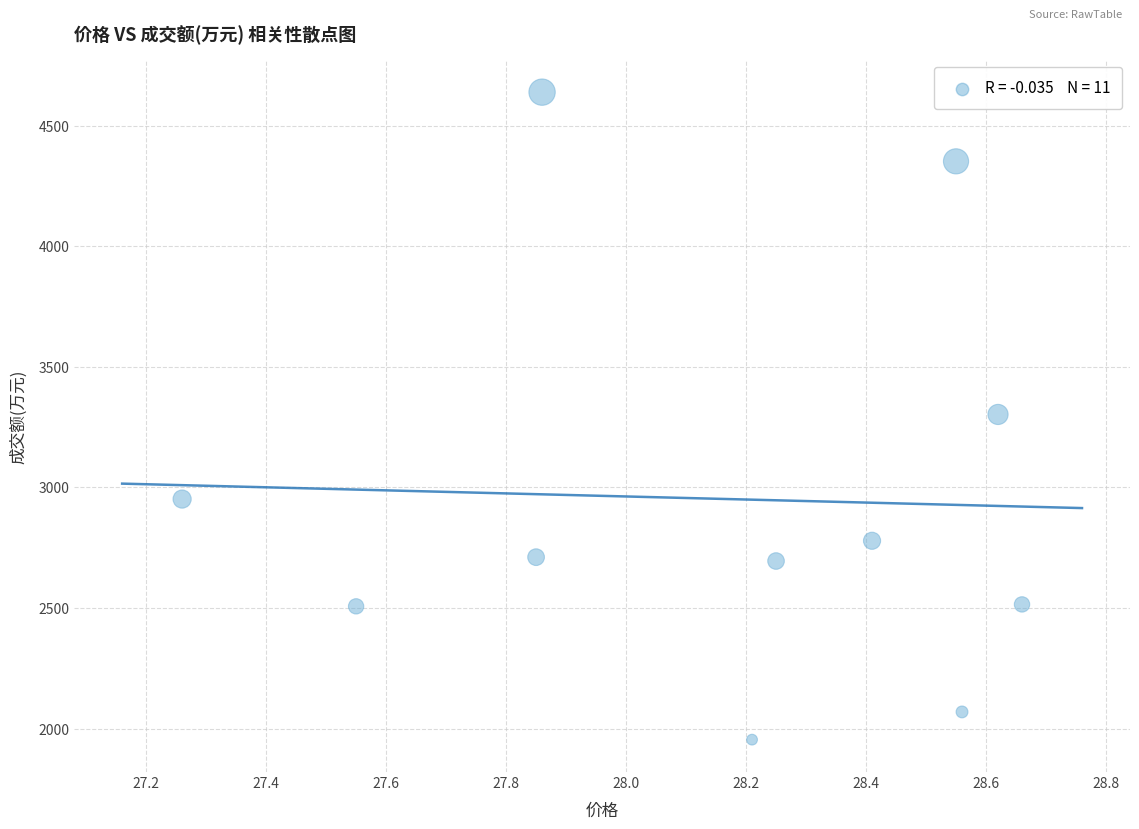

What is the average Y value?

2953